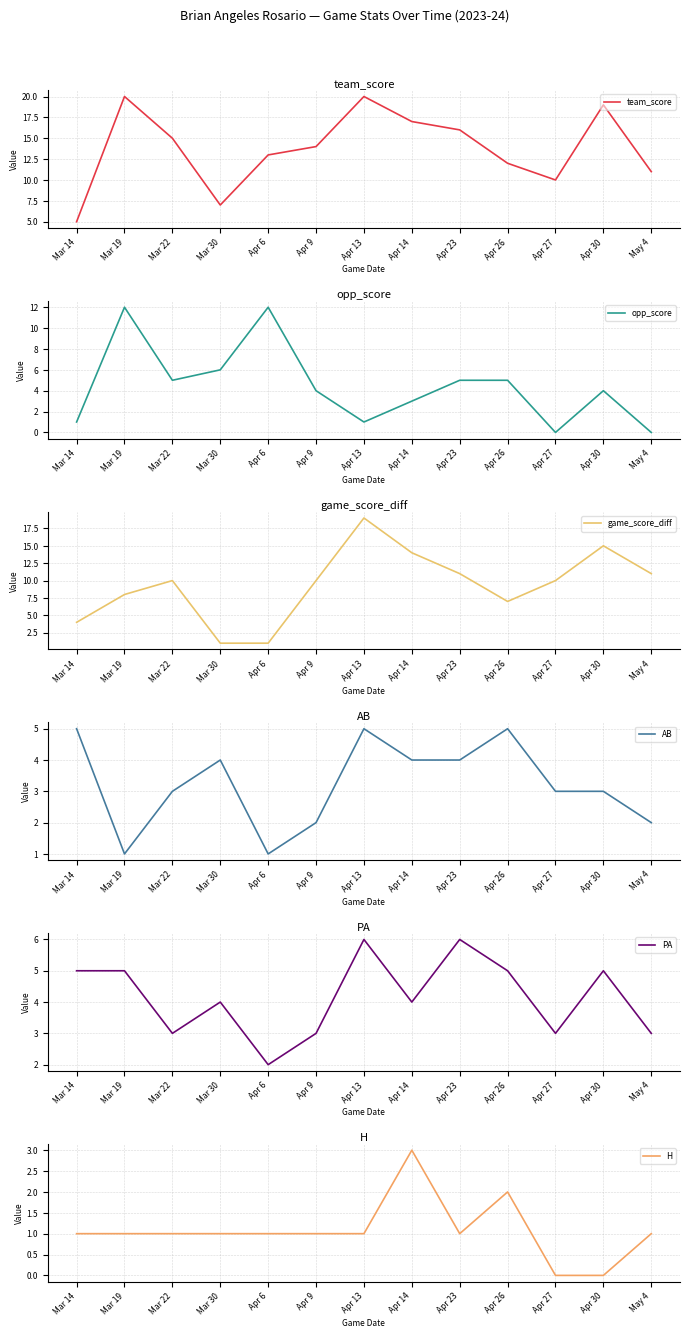

How many distinct data groups are displayed?

6